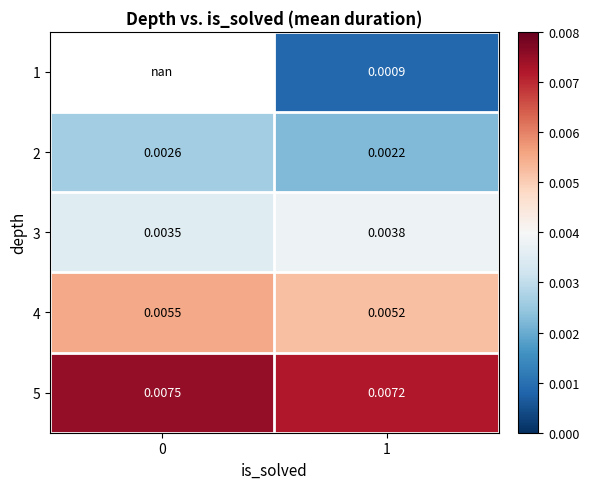

How many row_1 values are between 0 and 1?

2